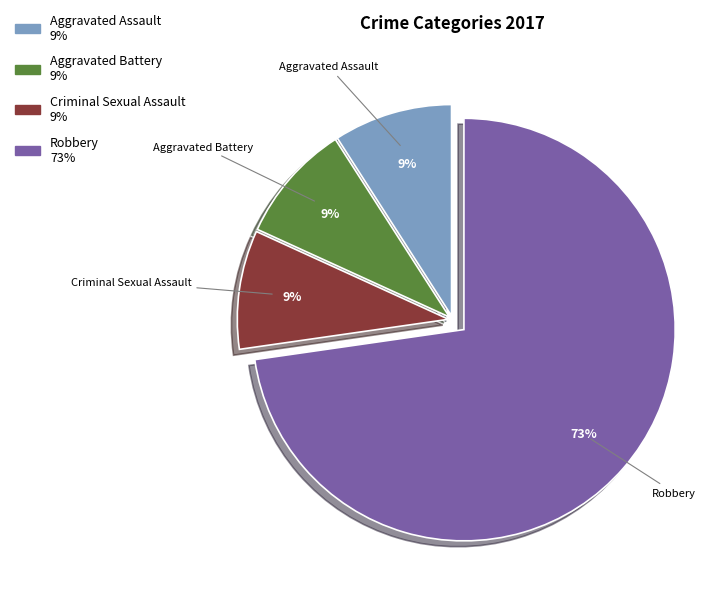

Which slice represents more than half of the pie?

Robbery